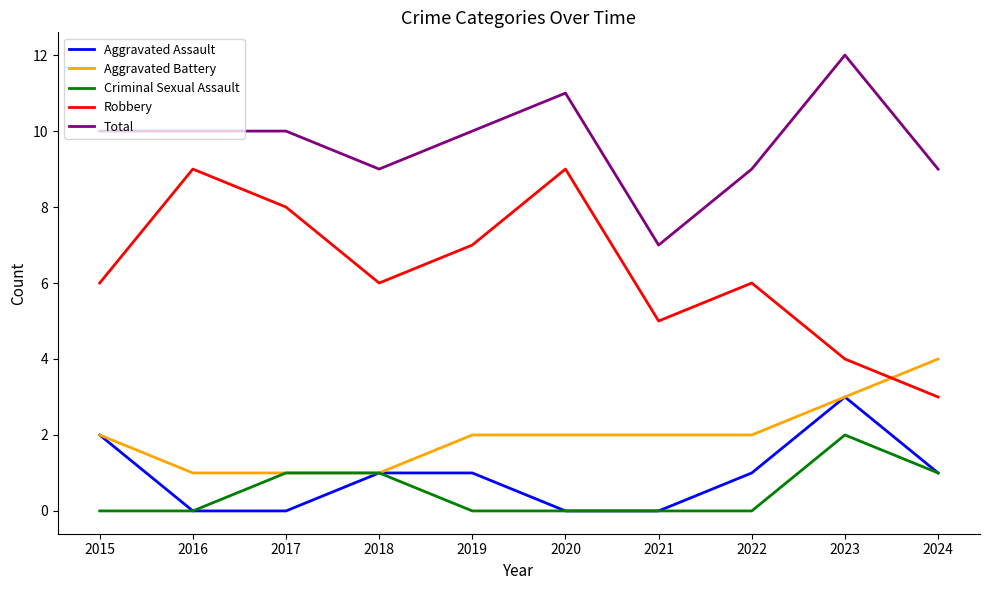

What are all the series names shown in the legend?

Aggravated Assault, Aggravated Battery, Criminal Sexual Assault, Robbery, Total